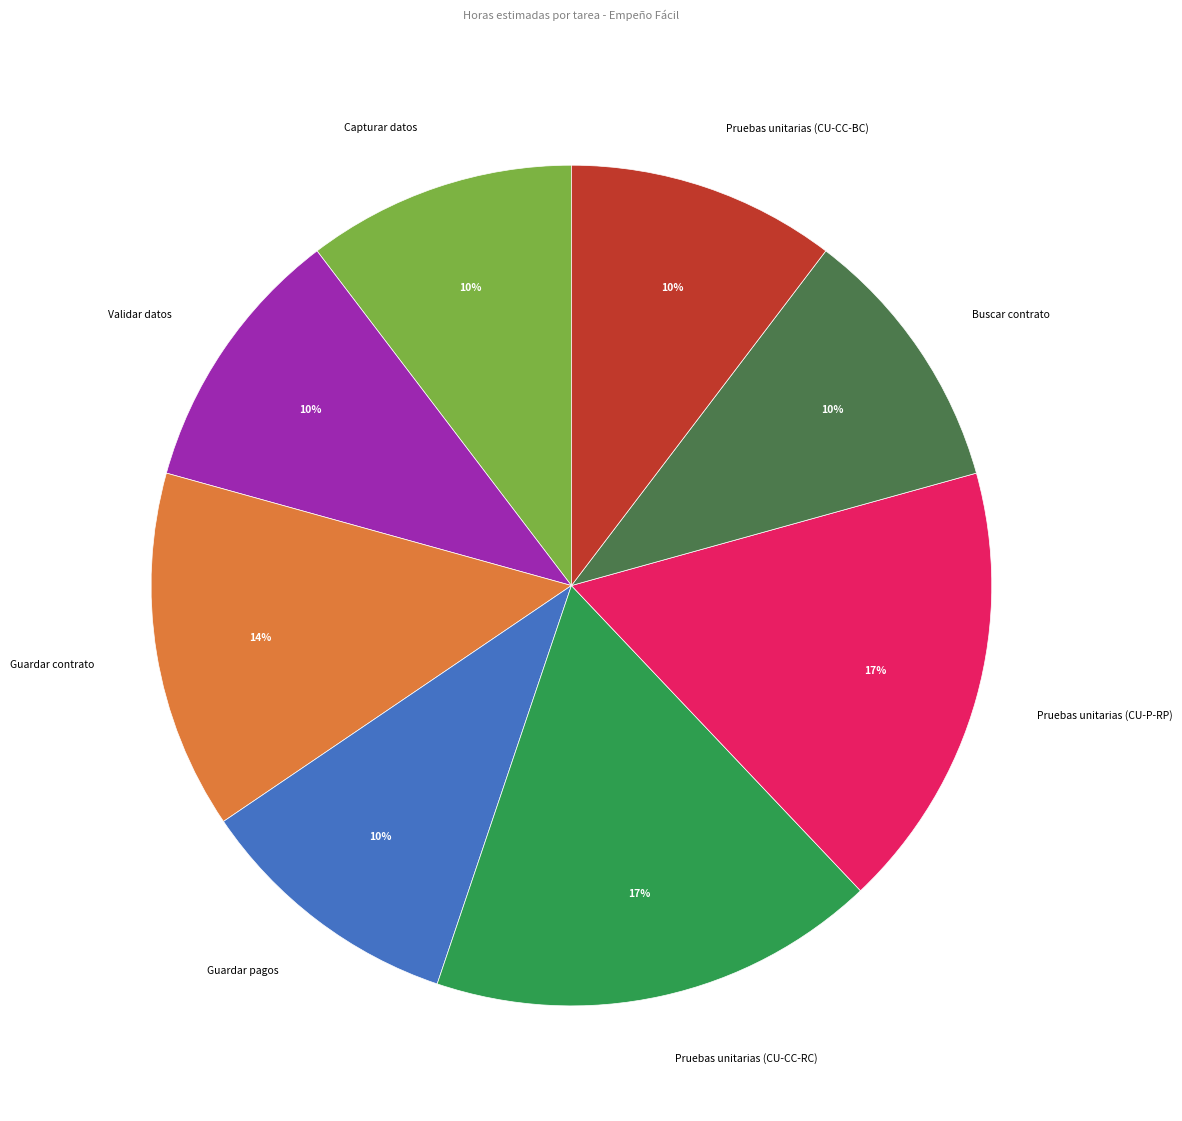

To the nearest percent, what is the difference between the largest and smallest slice percentages?

7%